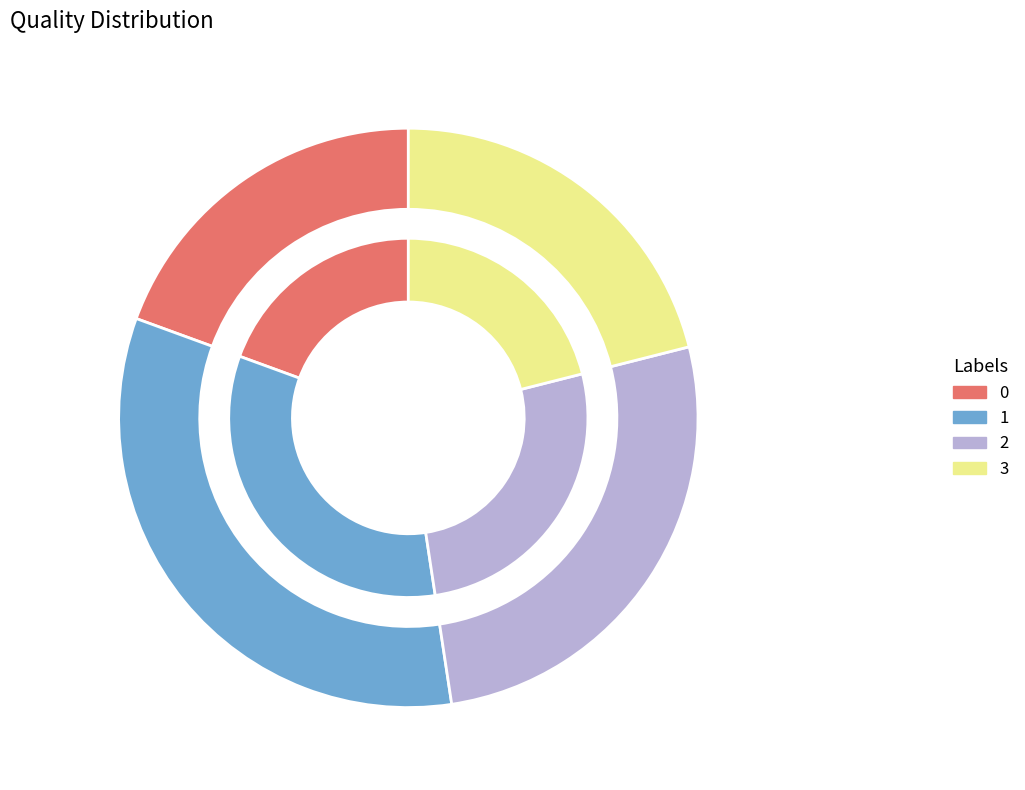

Does 1 represent more than half of the total?

No